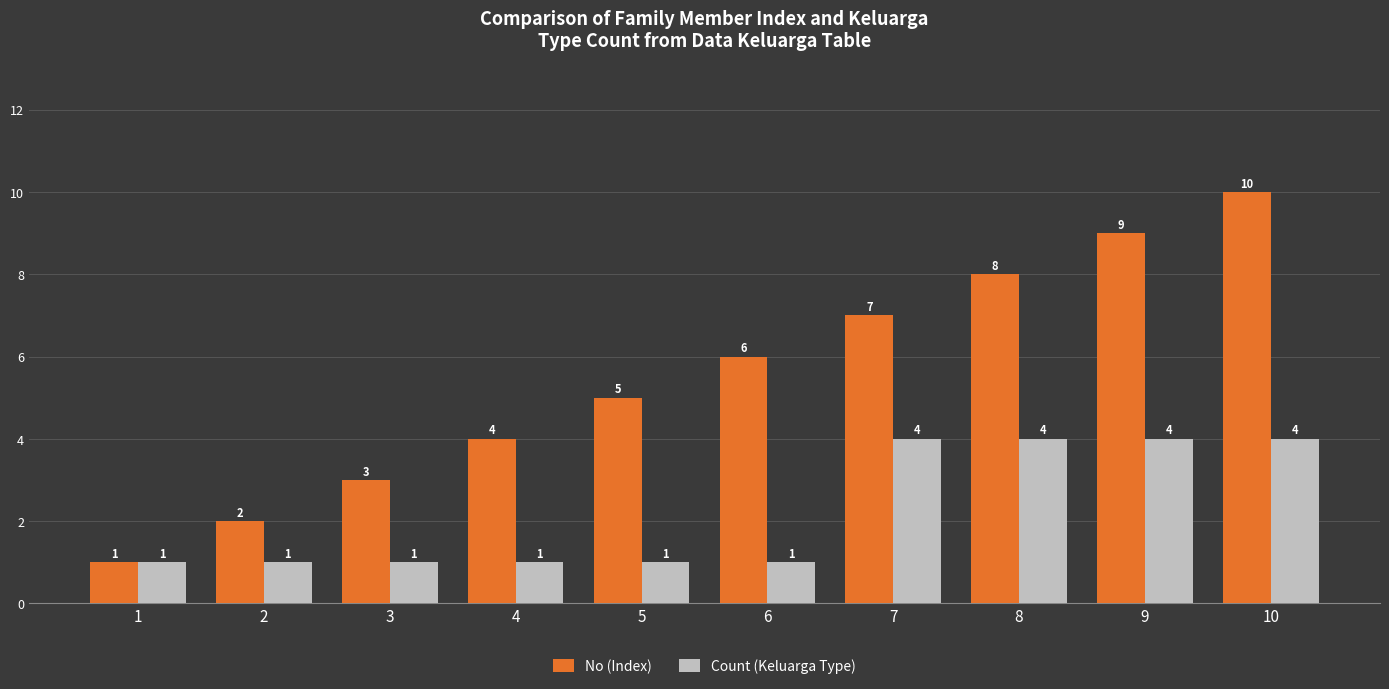

What are all the series names shown in the legend?

No (Index), Count (Keluarga Type)